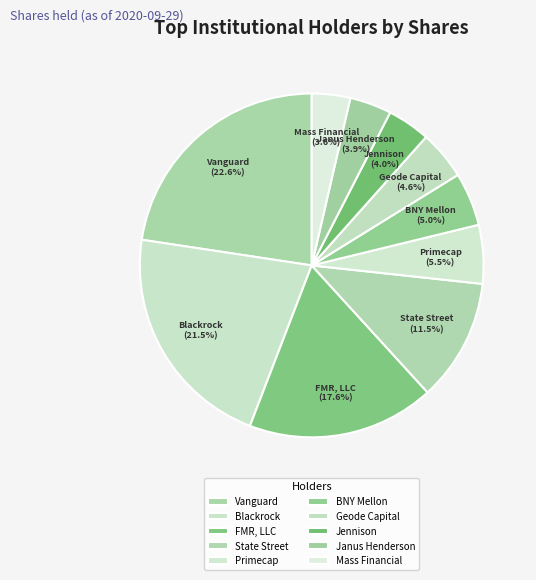

Is there any slice that represents more than half of the pie?

No